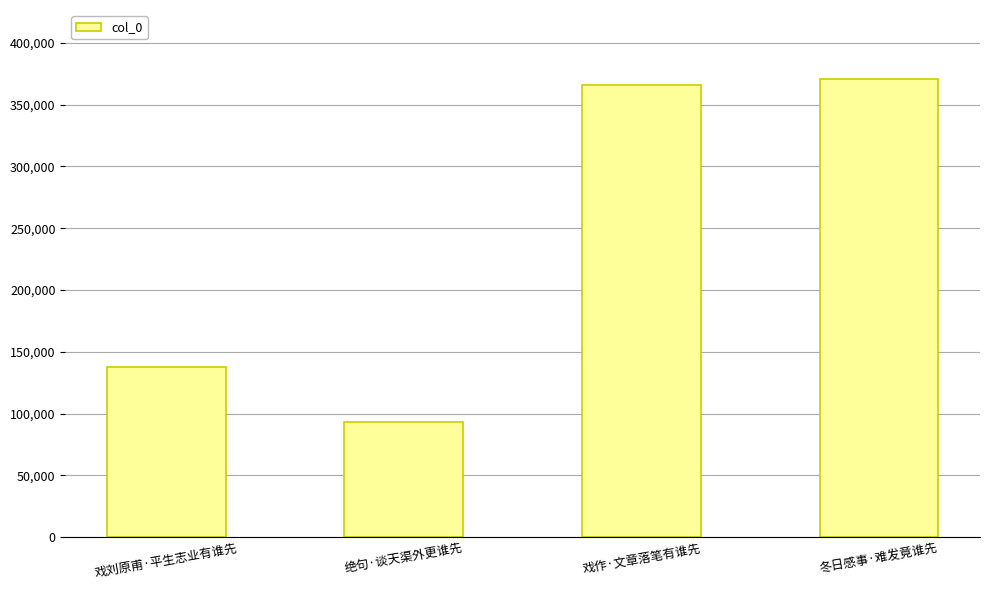

Approximately how many times larger is the value at 冬日感事·难发竟谁先 compared to 戏作·文章落笔有谁先?

1.0